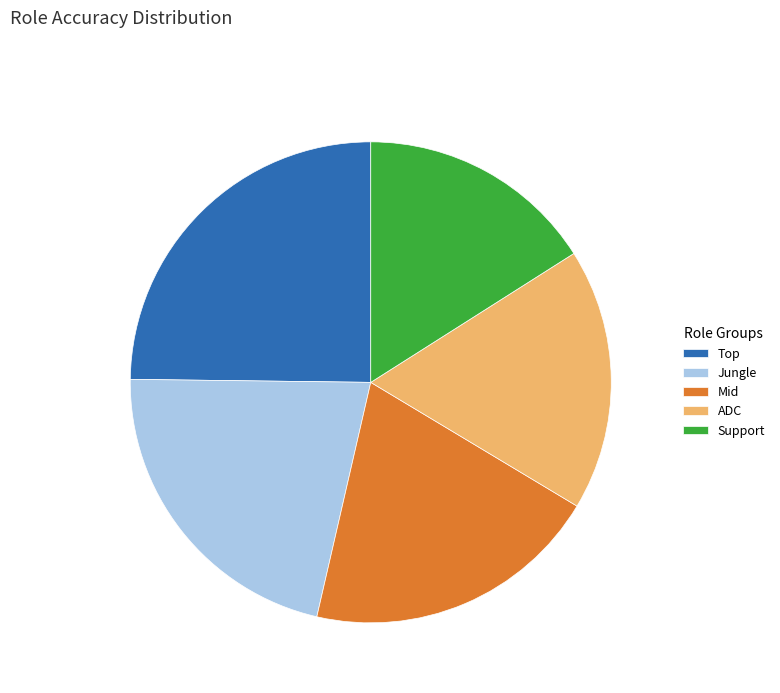

Combined, do ADC and Mid account for over 50%?

No